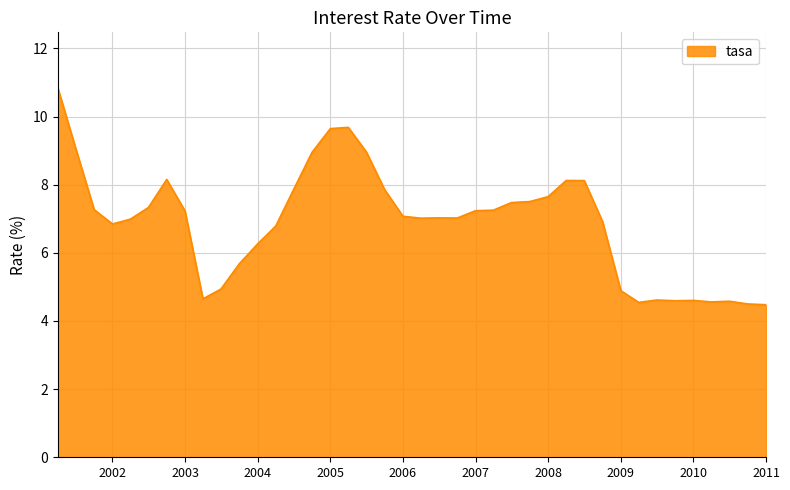

How many series are shown in this chart?

1